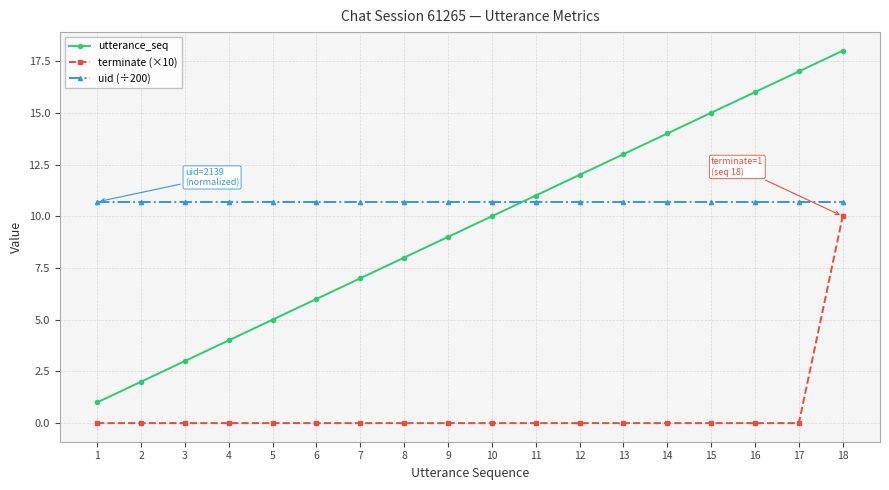

What is the difference between the highest and lowest values at 17?

17.0